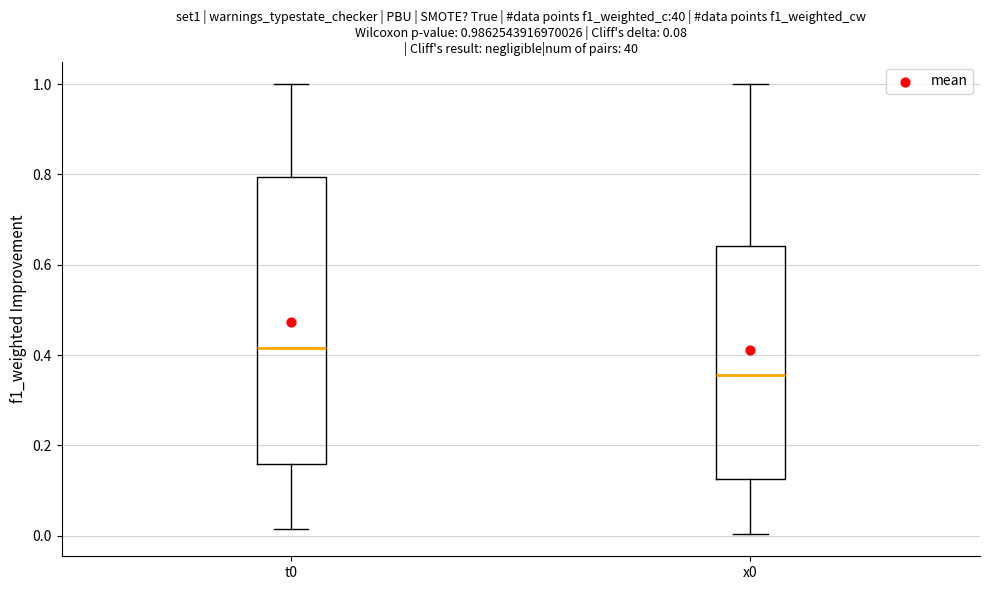

Which box is the tallest, from its lower edge to its upper edge?

t0